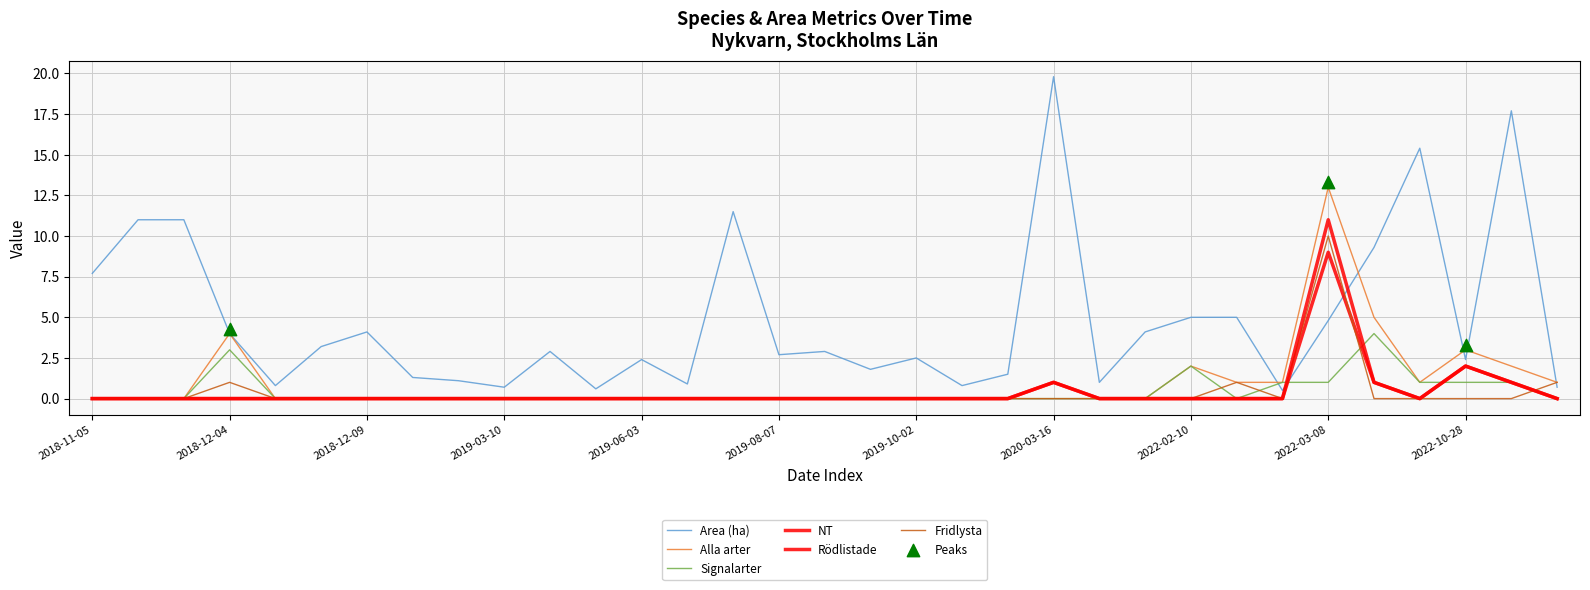

Which series has the largest total across all categories?

Area (ha)